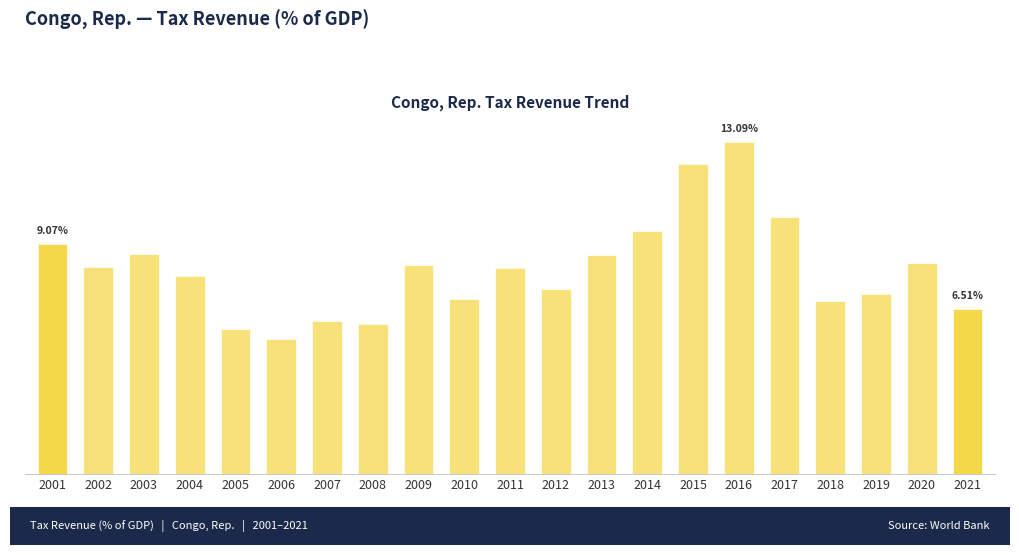

Are the bars horizontal?

No